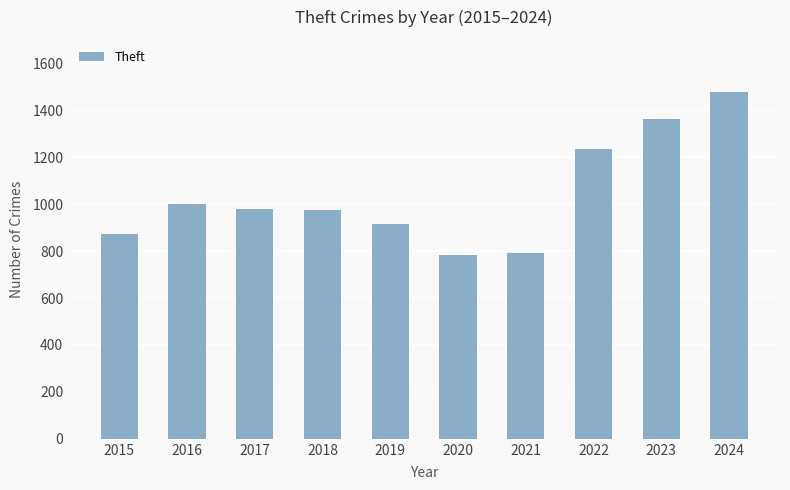

Approximately how many times larger is the value at 2018 compared to 2015?

1.1